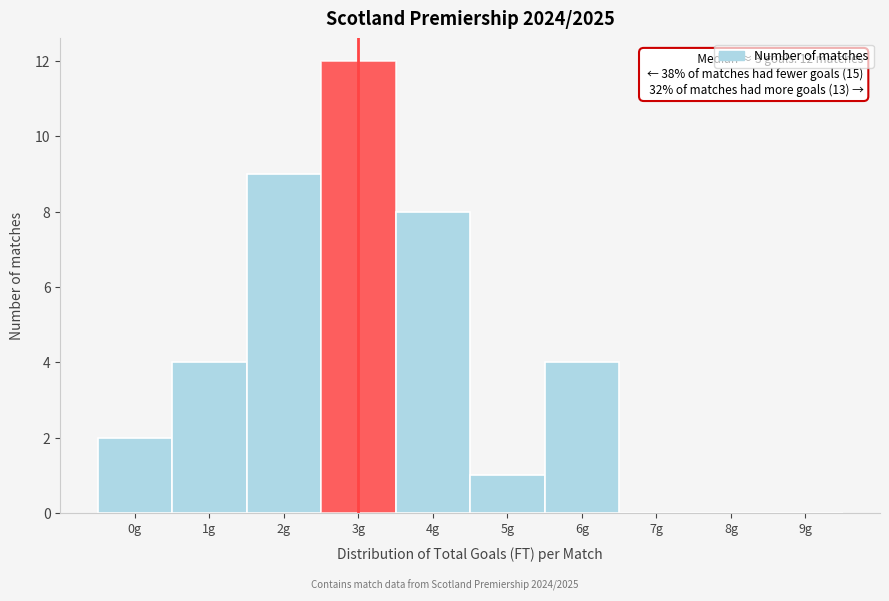

Reading right to left, list all the values displayed in this chart.

9g=0	8g=0	7g=0	6g=4	5g=1	4g=8	3g=12	2g=9	1g=4	0g=2